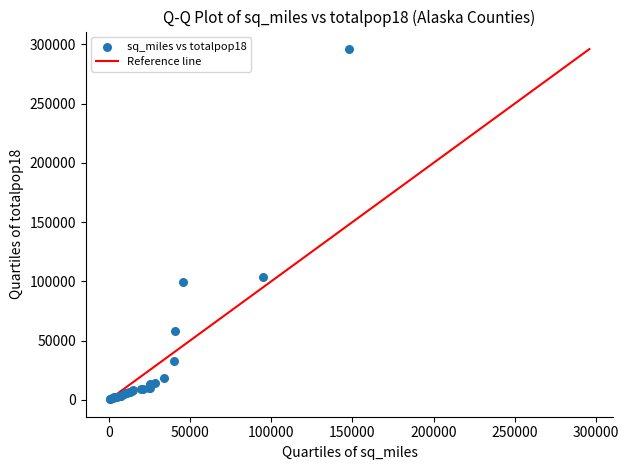

What Y value in the scatter plot is closest to 148400?

103464